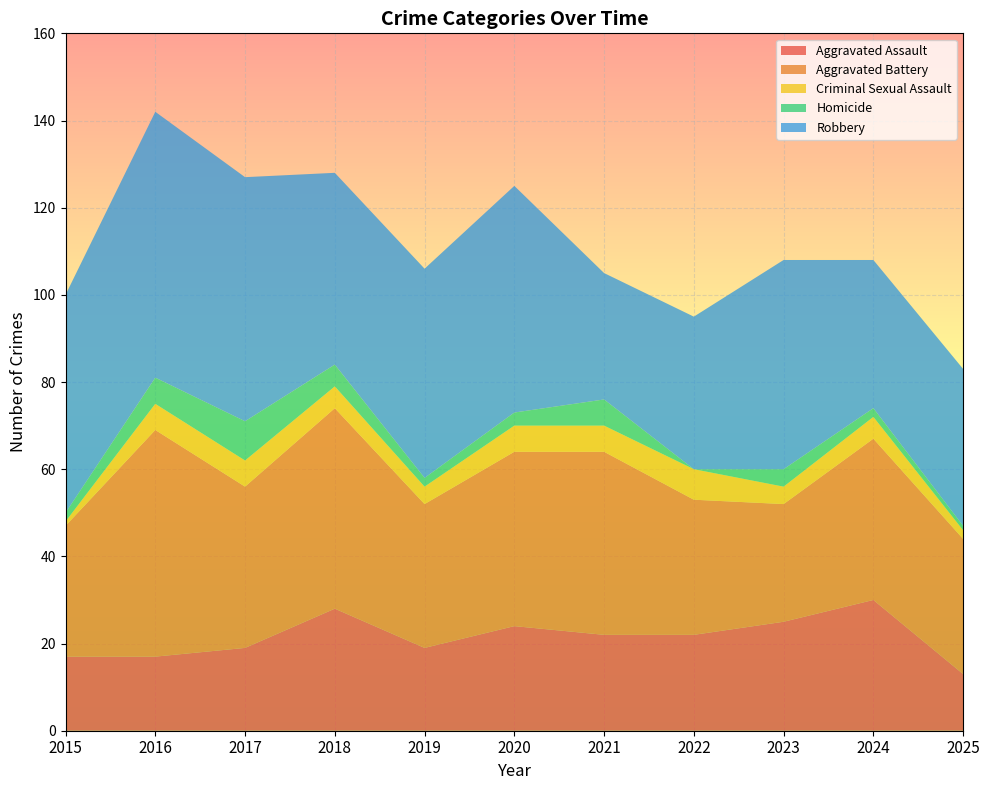

Reading left to right, transcribe all the data shown in this chart.

Aggravated Assault: 2015=17	2016=17	2017=19	2018=28	2019=19	2020=24	2021=22	2022=22	2023=25	2024=30	2025=13
Aggravated Battery: 2015=30	2016=52	2017=37	2018=46	2019=33	2020=40	2021=42	2022=31	2023=27	2024=37	2025=31
Criminal Sexual Assault: 2015=1	2016=6	2017=6	2018=5	2019=4	2020=6	2021=6	2022=7	2023=4	2024=5	2025=2
Homicide: 2015=2	2016=6	2017=9	2018=5	2019=2	2020=3	2021=6	2022=0	2023=4	2024=2	2025=1
Robbery: 2015=50	2016=61	2017=56	2018=44	2019=48	2020=52	2021=29	2022=35	2023=48	2024=34	2025=36